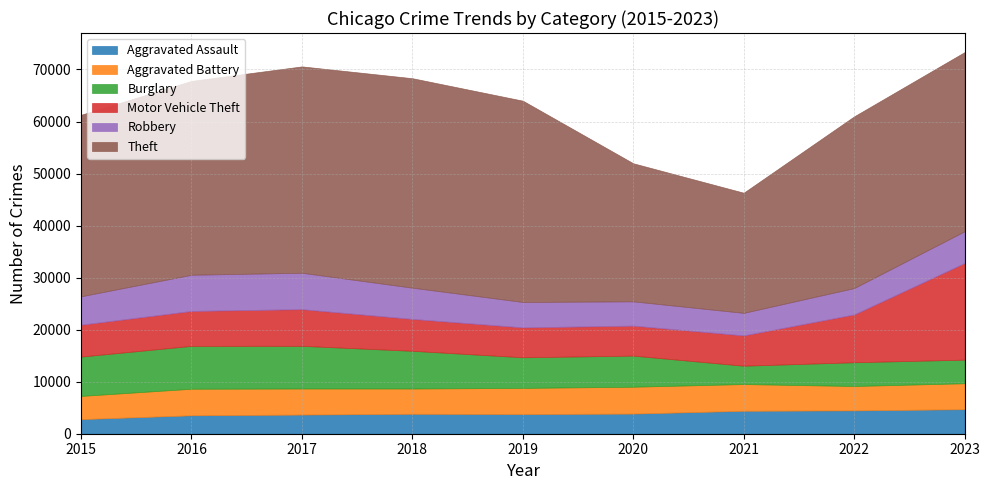

How many values in the Robbery series exceed 5458?

4